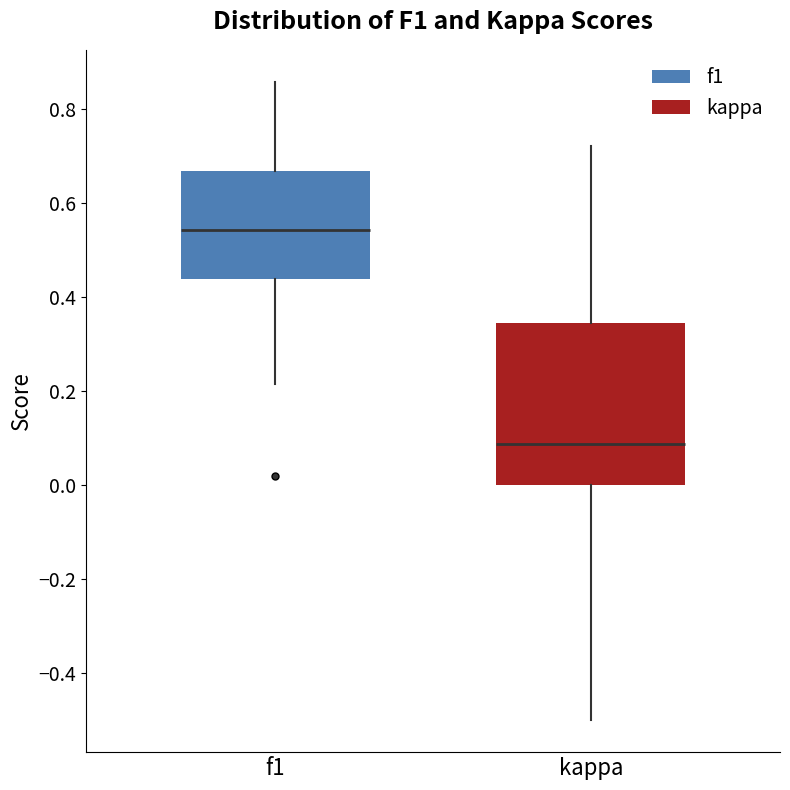

Reading left to right, transcribe this box plot: for each box, give where its median line is, the range the box spans, and where its two whiskers end, as read against the y-axis. The values are not printed on the chart, so give them approximately, as read against the axis.

f1: median 0.54, box 0.44 to 0.66, whiskers 0.22 to 0.86
kappa: median 0.08, box 0.00 to 0.34, whiskers -0.50 to 0.72